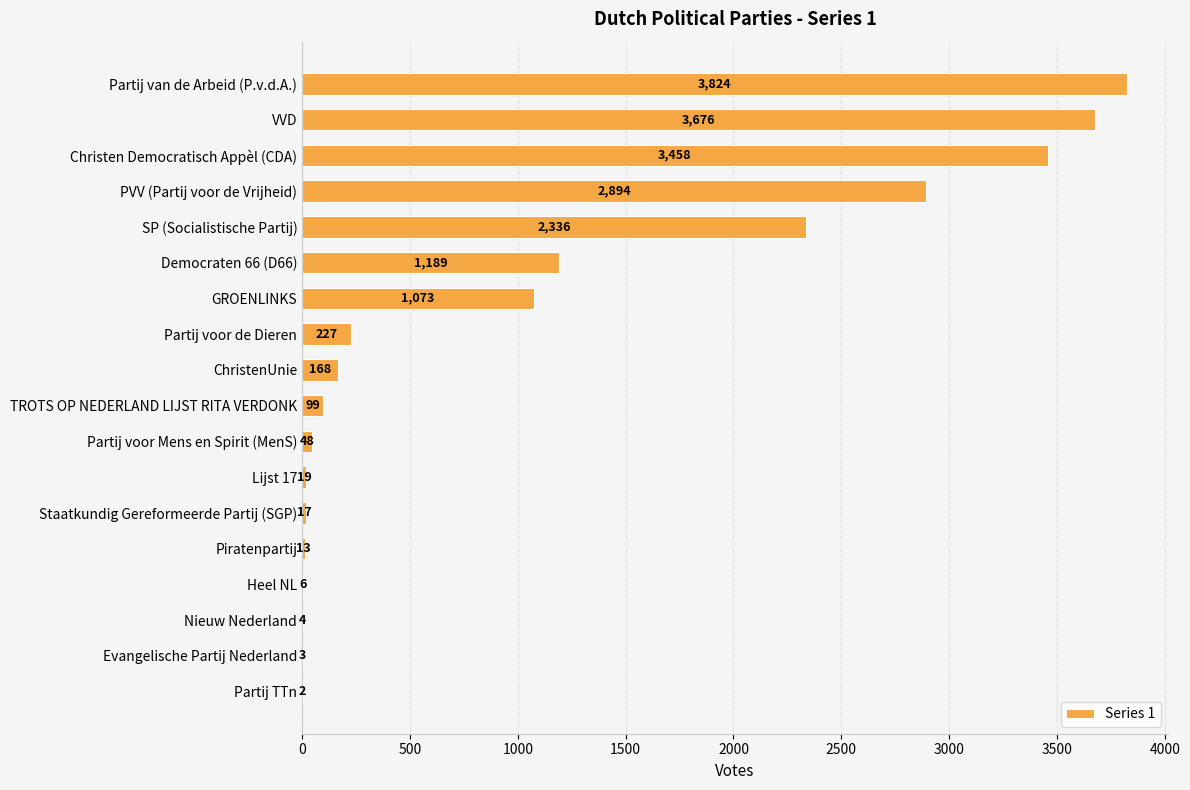

What is the sum of all values?

19056